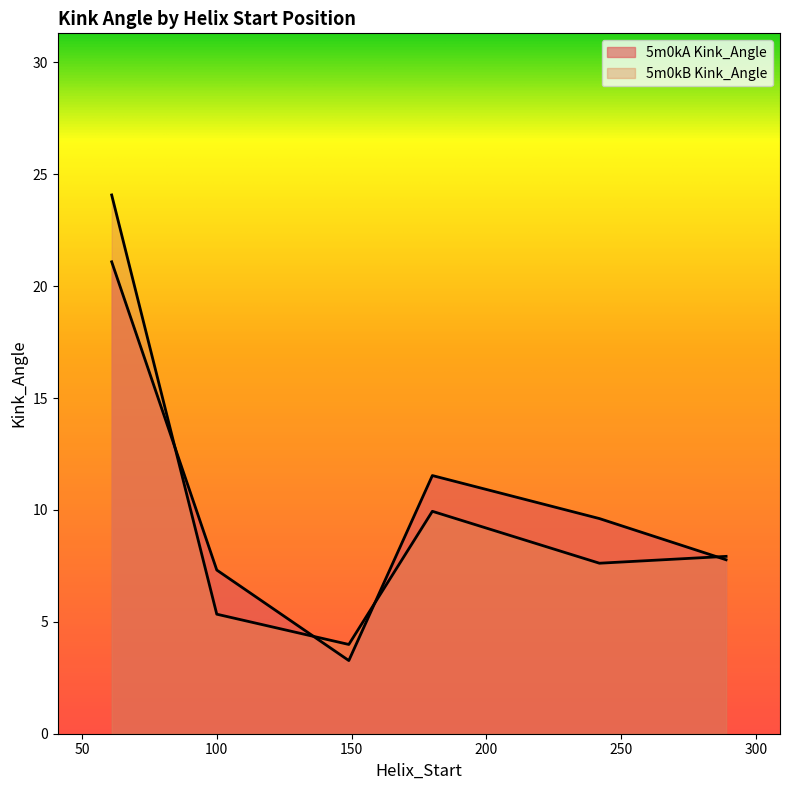

In 5m0kA Kink_Angle, how many points are higher than both neighbors (excluding endpoints)?

1